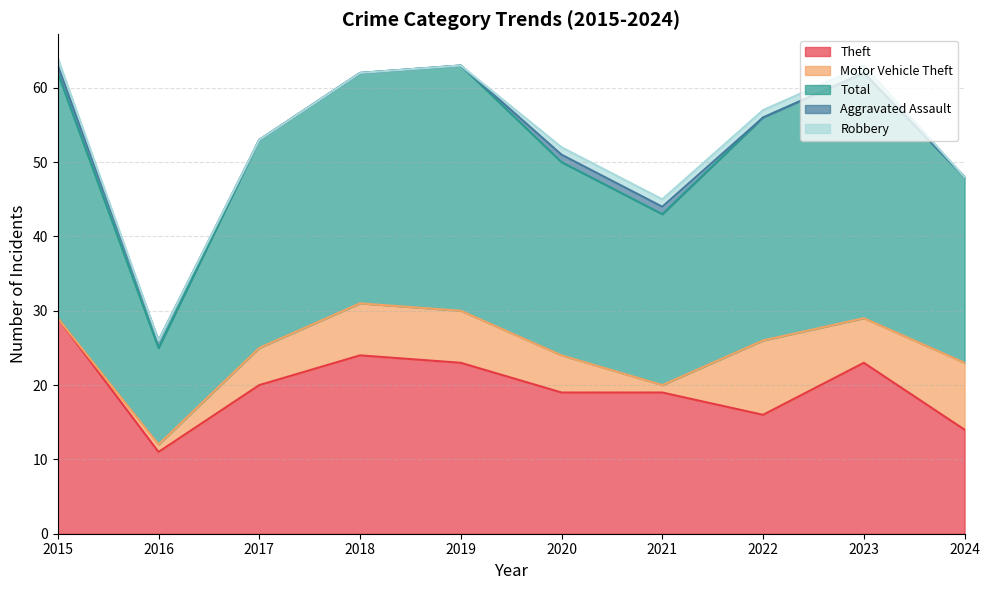

Count the Aggravated Assault values in the range 0 to 1.

10